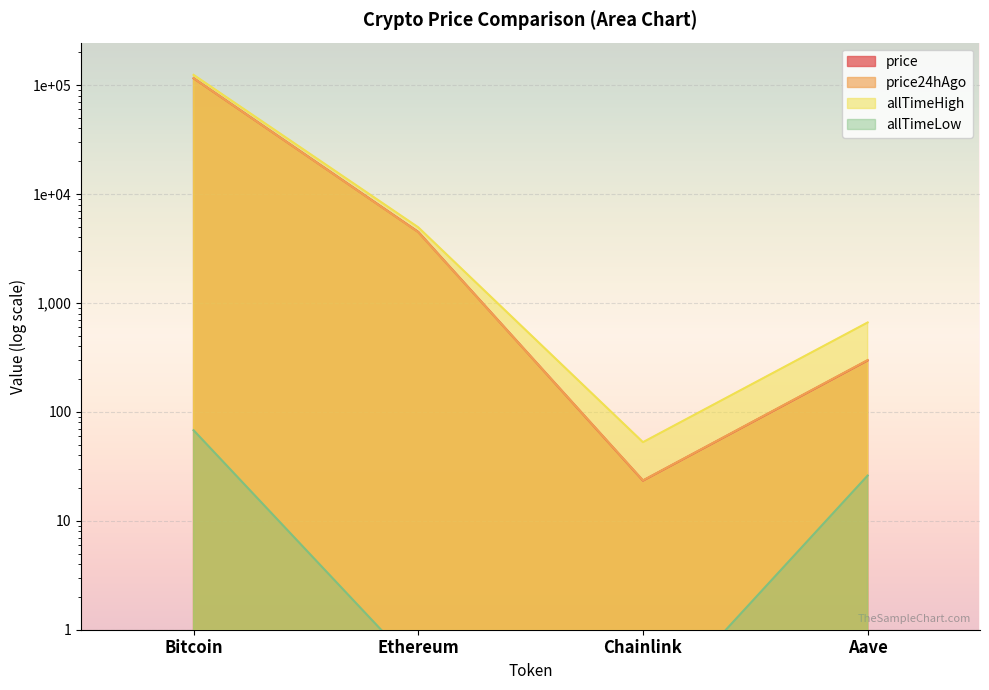

How many data points in allTimeLow are above 26?

2